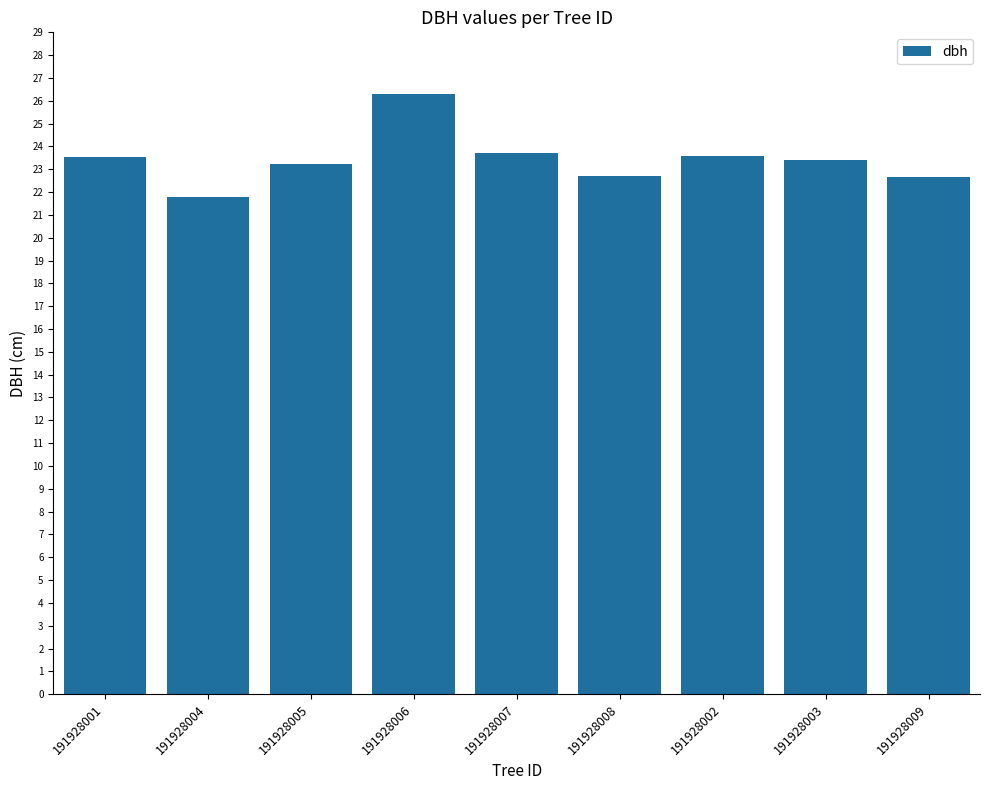

Which label corresponds to the smallest value in the chart?

191928004